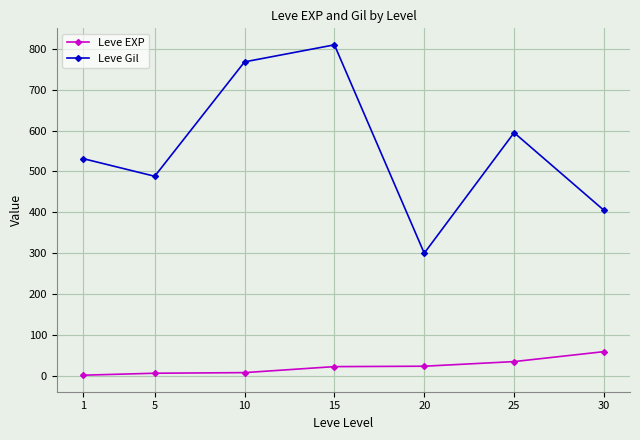

True or false: Leve EXP and Leve Gil intersect in this chart.

False